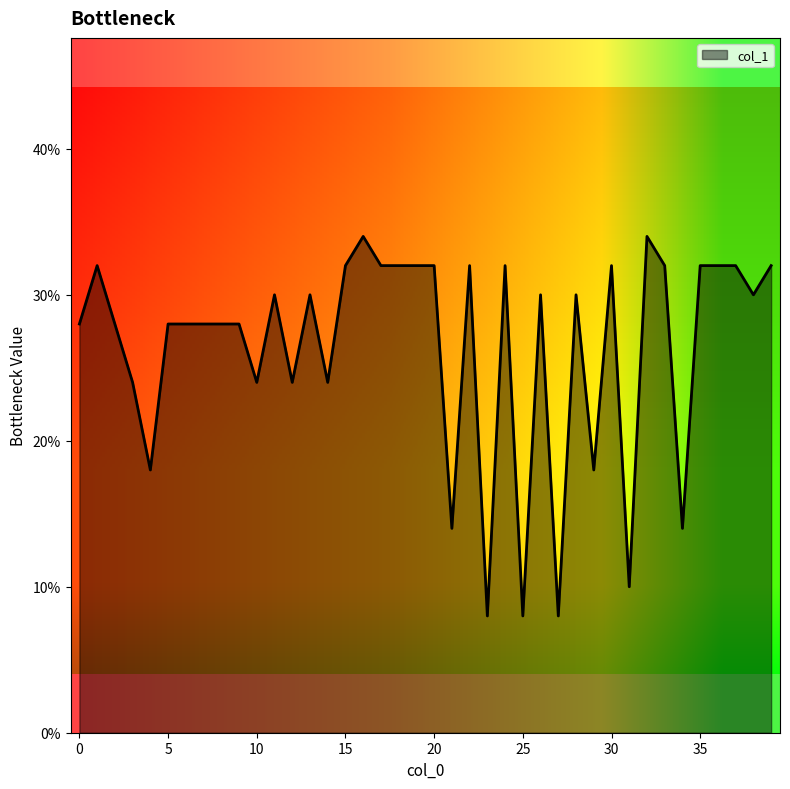

Does the chart display data point markers on the line(s)?

No